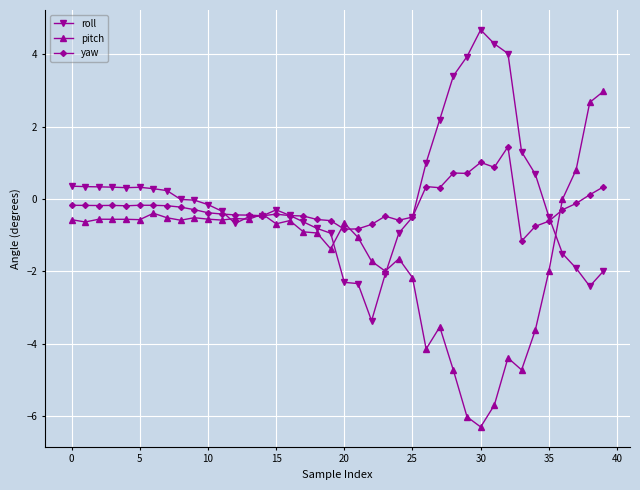

In pitch, how many points are higher than both neighbors (excluding endpoints)?

10